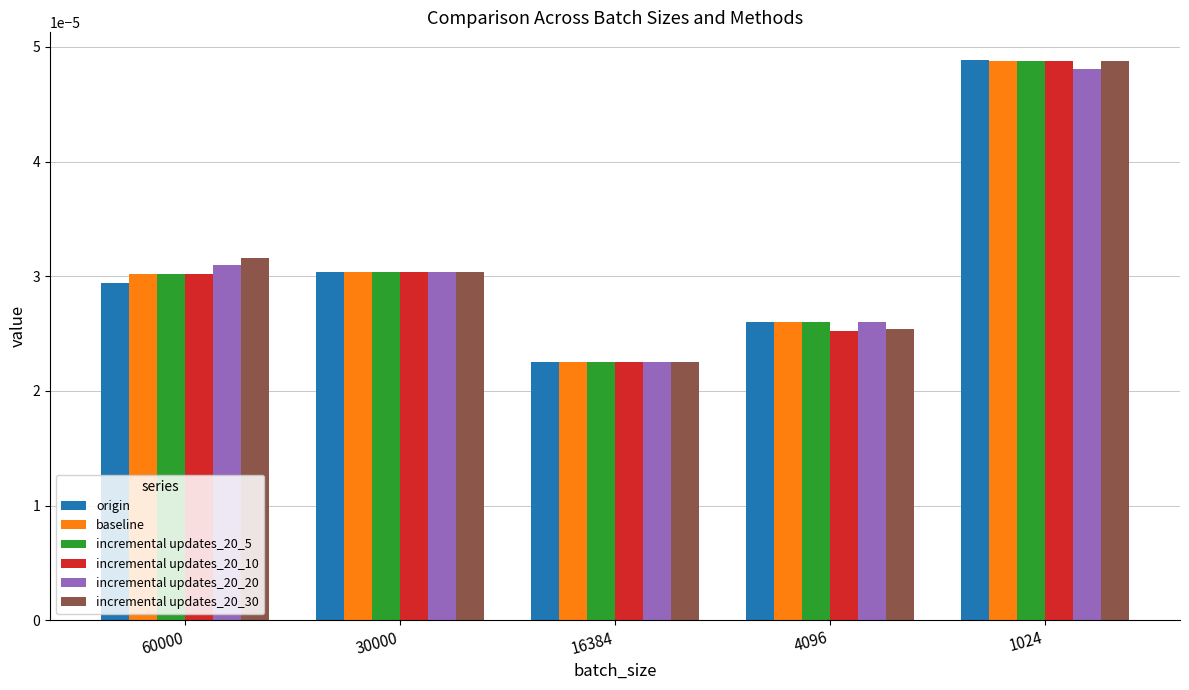

At which category is the sum across all series the highest?

1024